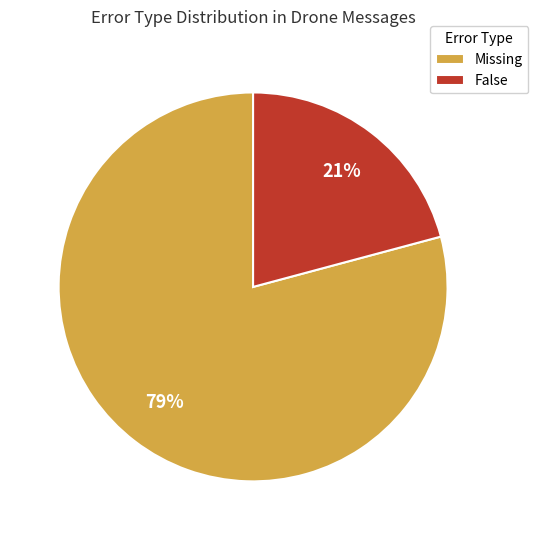

To the nearest percent, what is the combined percentage of Missing and False?

100%